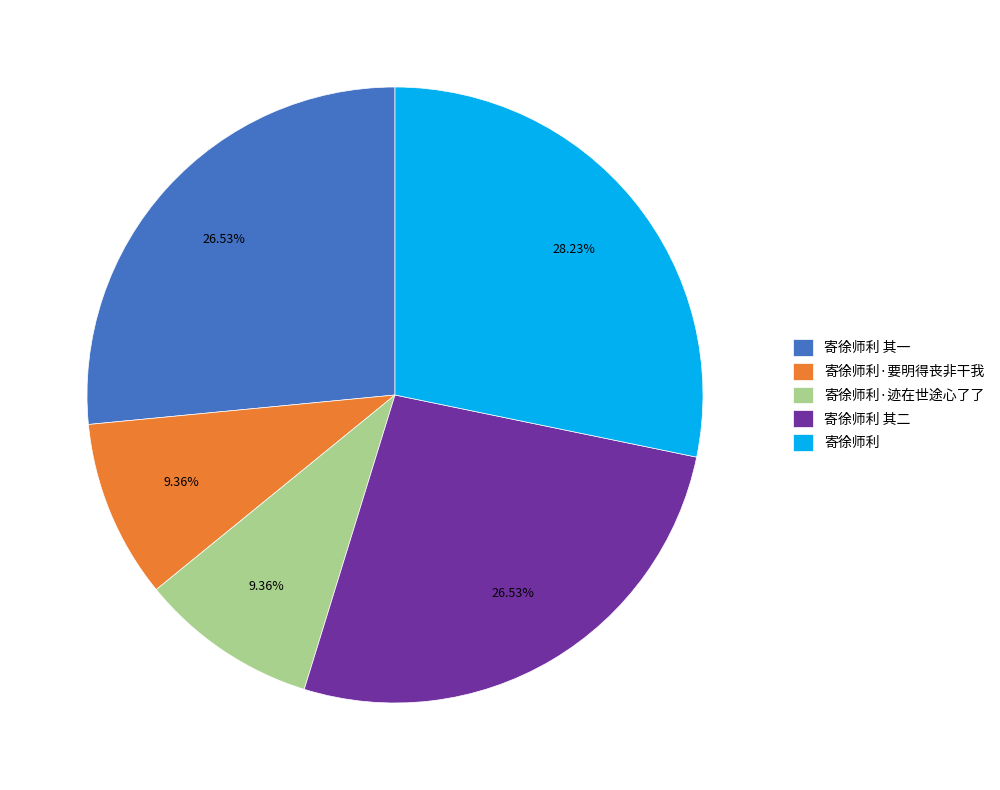

Does 寄徐师利·迹在世途心了了 represent more than half of the total?

No